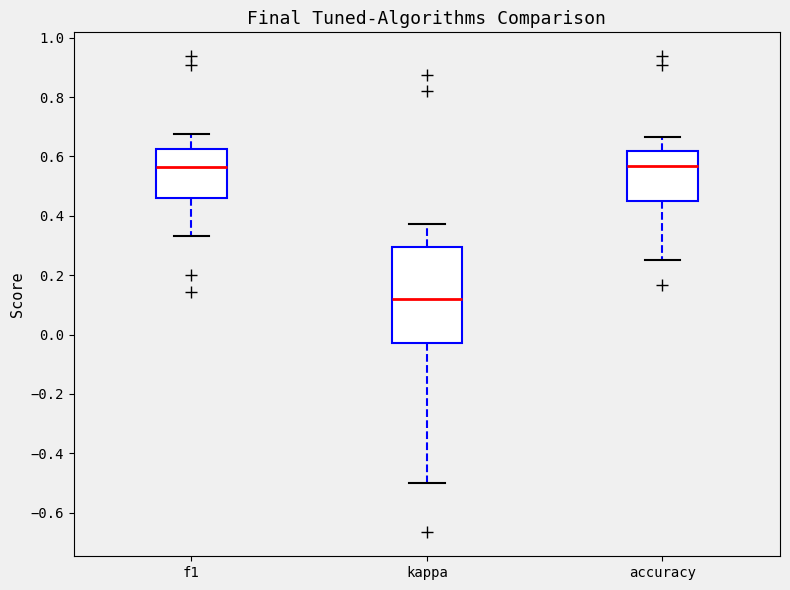

Reading left to right, read every box against the y-axis: the position of its median line, the range the box covers, and the ends of its whiskers. The values are not printed on the chart, so give them approximately, as read against the axis.

f1: median 0.56, box 0.46 to 0.62, whiskers 0.34 to 0.68
kappa: median 0.12, box -0.02 to 0.30, whiskers -0.50 to 0.38
accuracy: median 0.56, box 0.44 to 0.62, whiskers 0.26 to 0.66